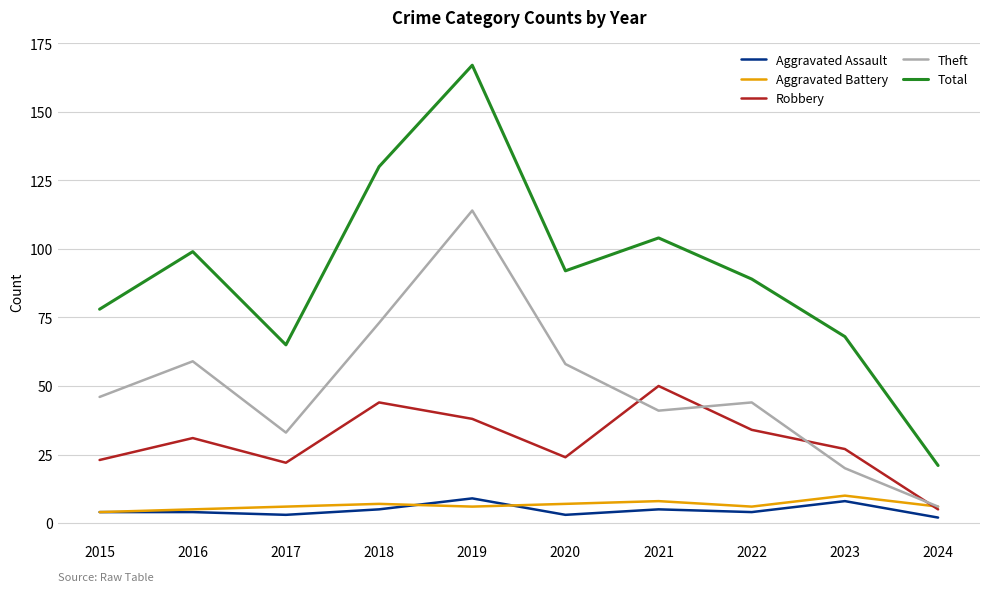

What are all the series names shown in the legend?

Aggravated Assault, Aggravated Battery, Robbery, Theft, Total